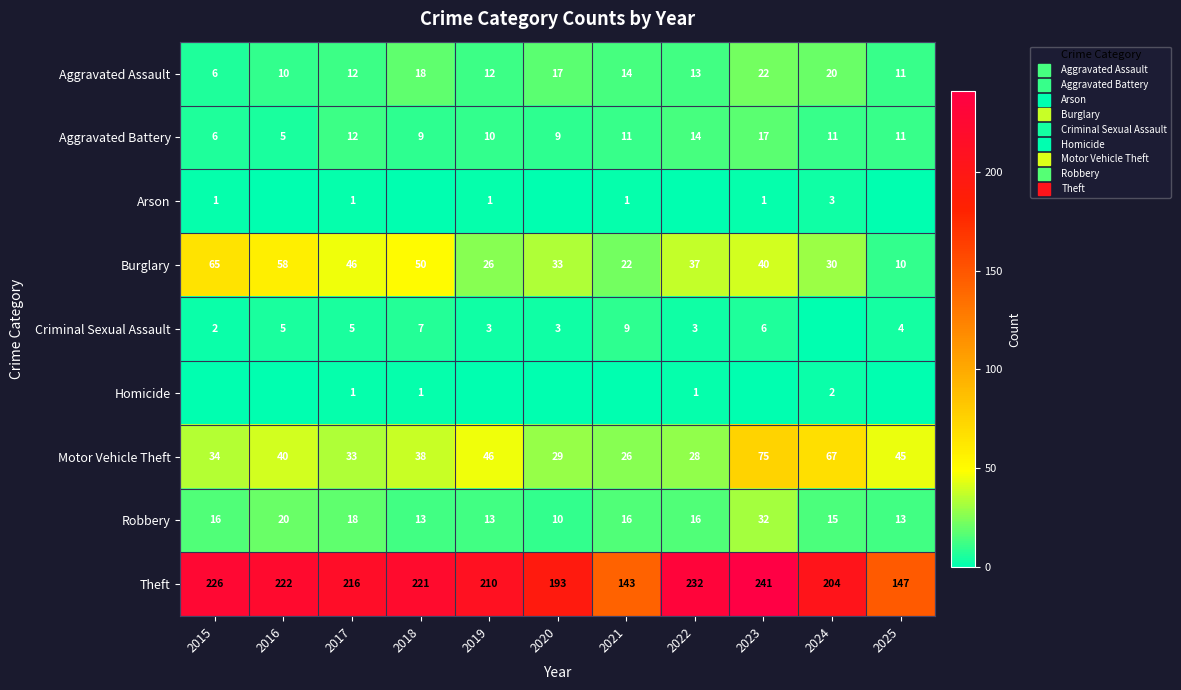

At which label does Arson reach its peak?

2024